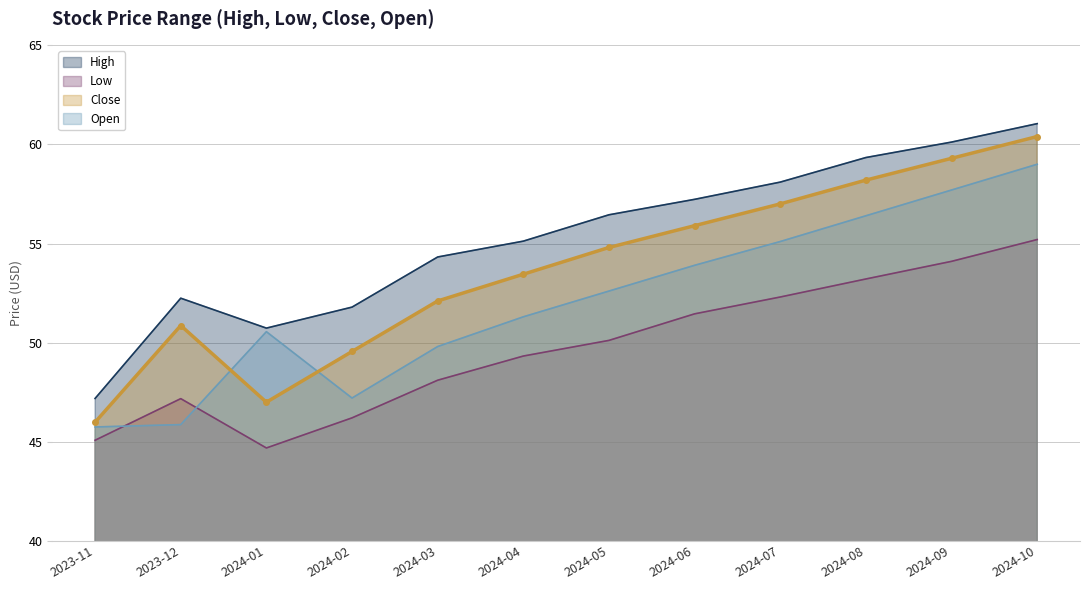

How many data points does each series have?

12